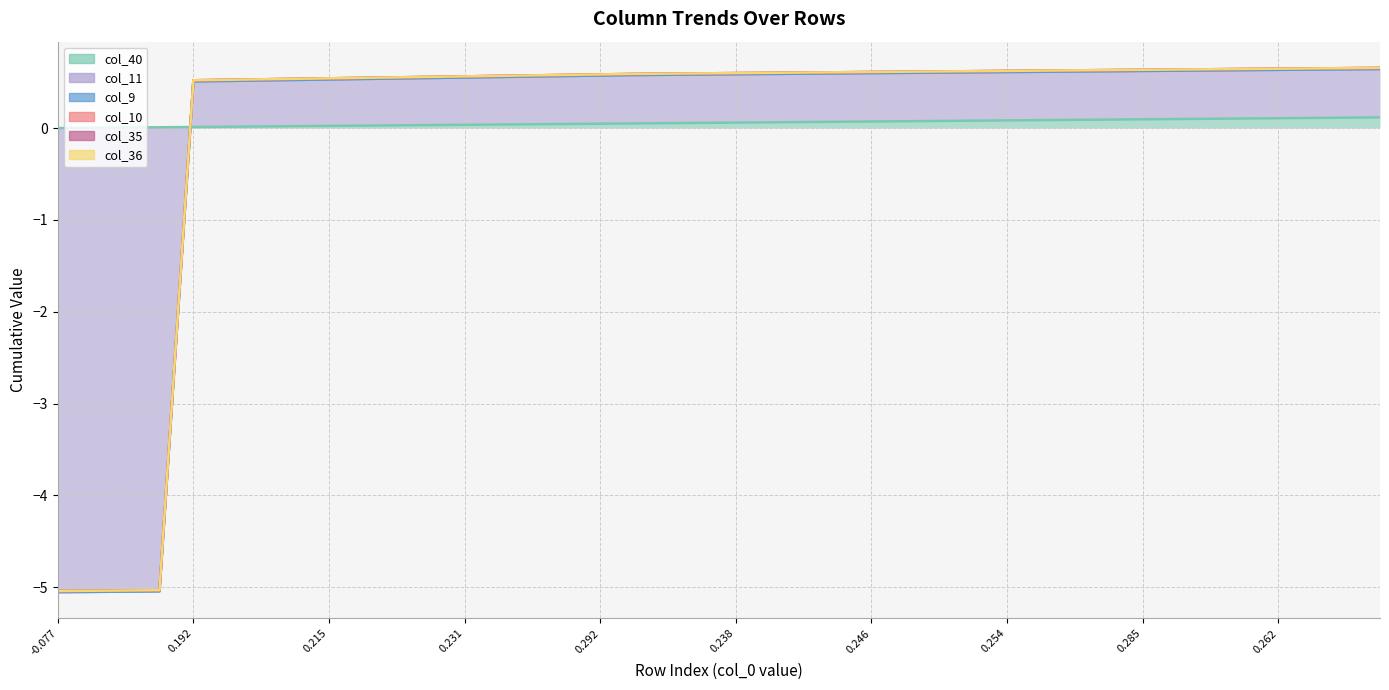

Between 33 and 39, which series saw the biggest shift?

col_40